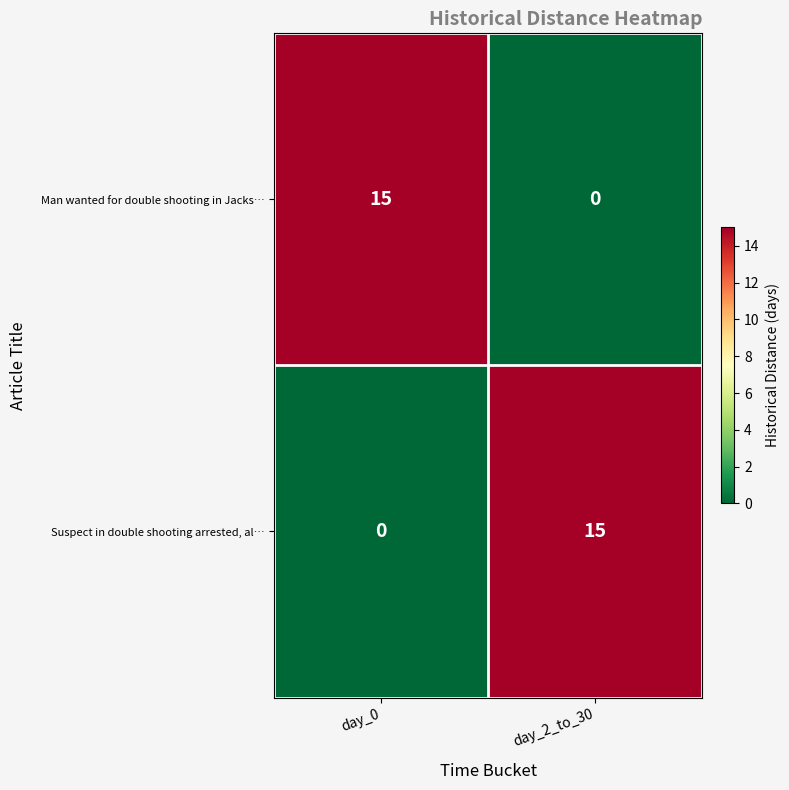

How many data points in Suspect in double shooting arrested, al… are less than 15?

1